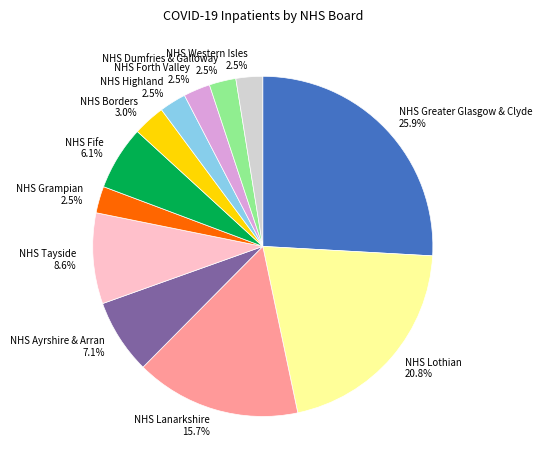

True or false: NHS Greater Glasgow & Clyde accounts for 16% of the total.

False